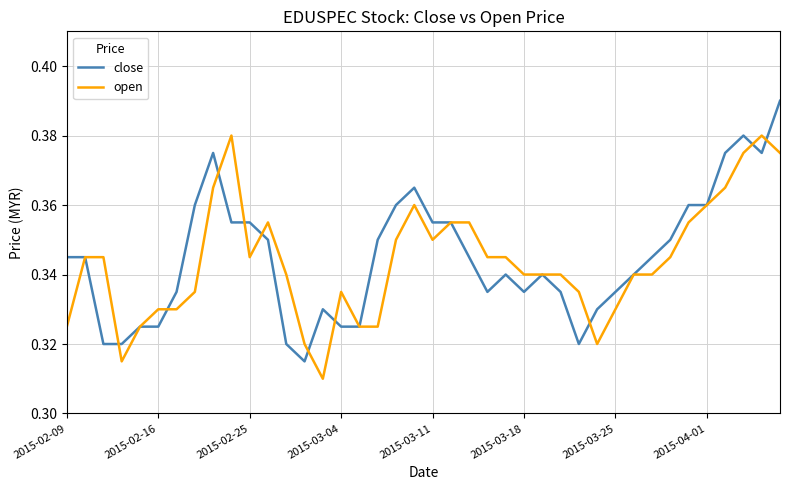

What is the difference between the second highest and minimum values in the open series?

0.1